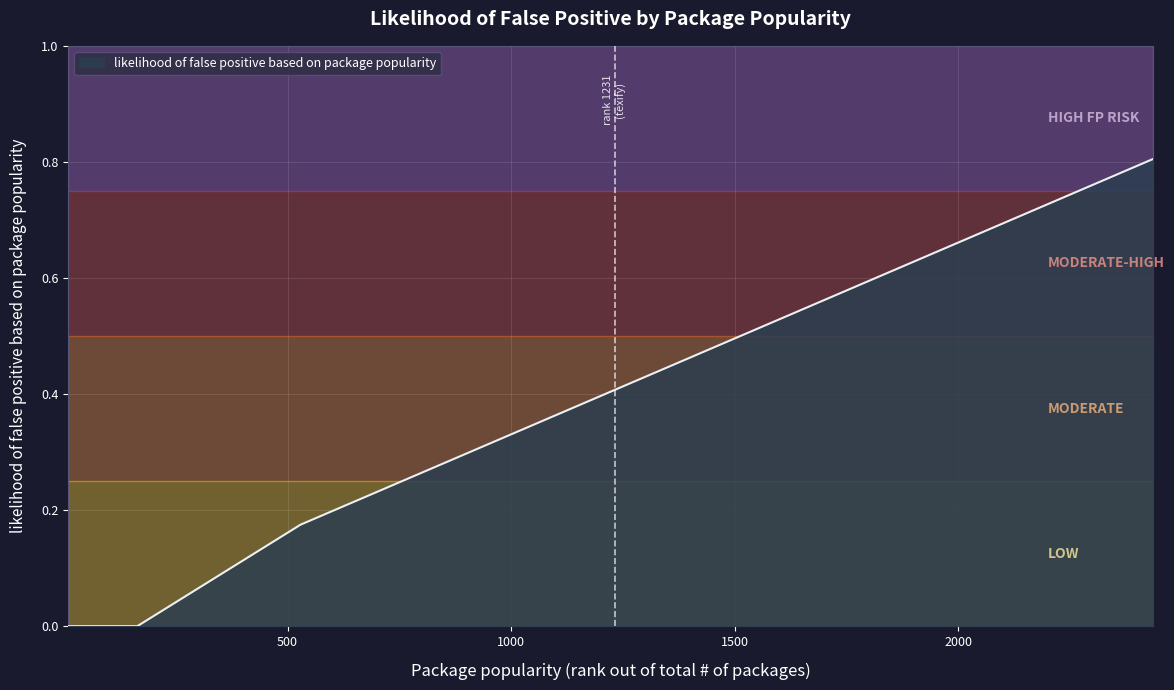

What is the maximum value shown in the chart?

0.8